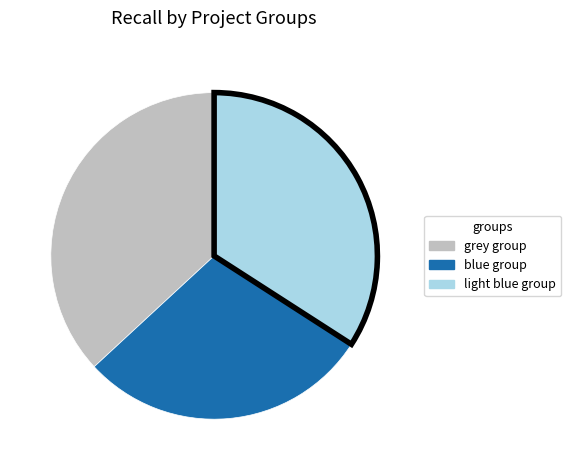

True or false: light blue group accounts for 34% of the total.

True